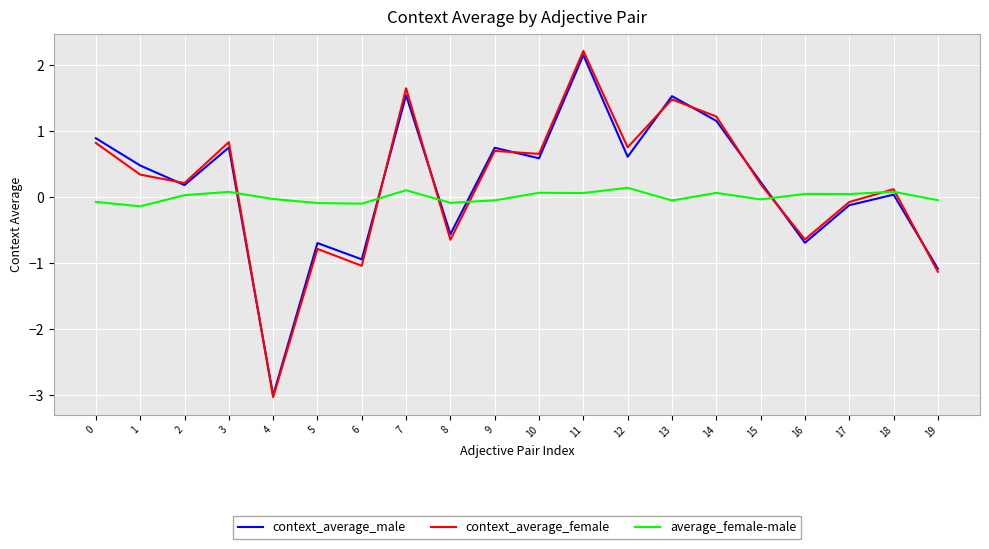

Which series has the widest spread of values?

context_average_female